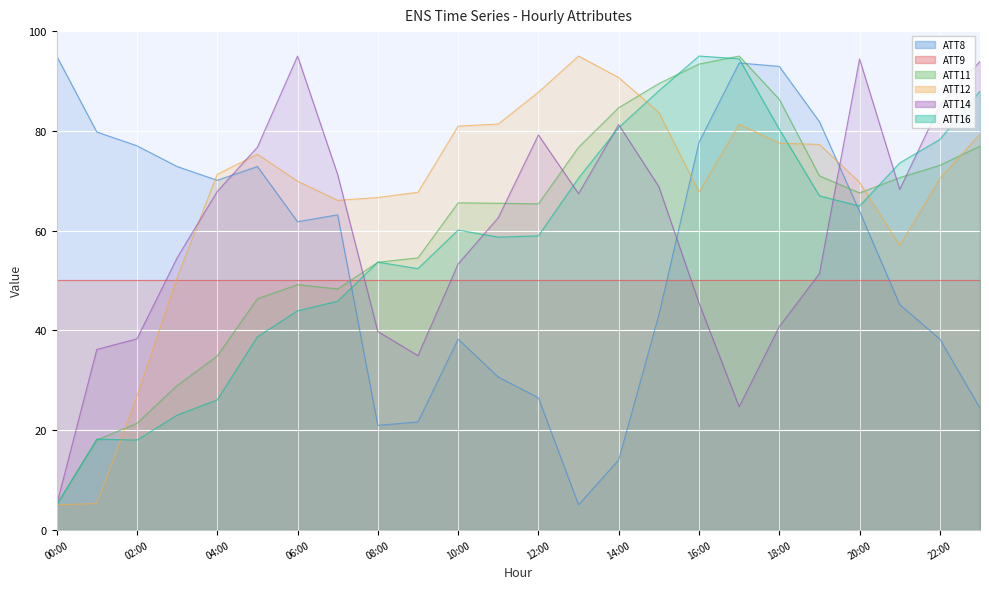

Is it true that ATT12 equals 28.0 at 08:00?

False